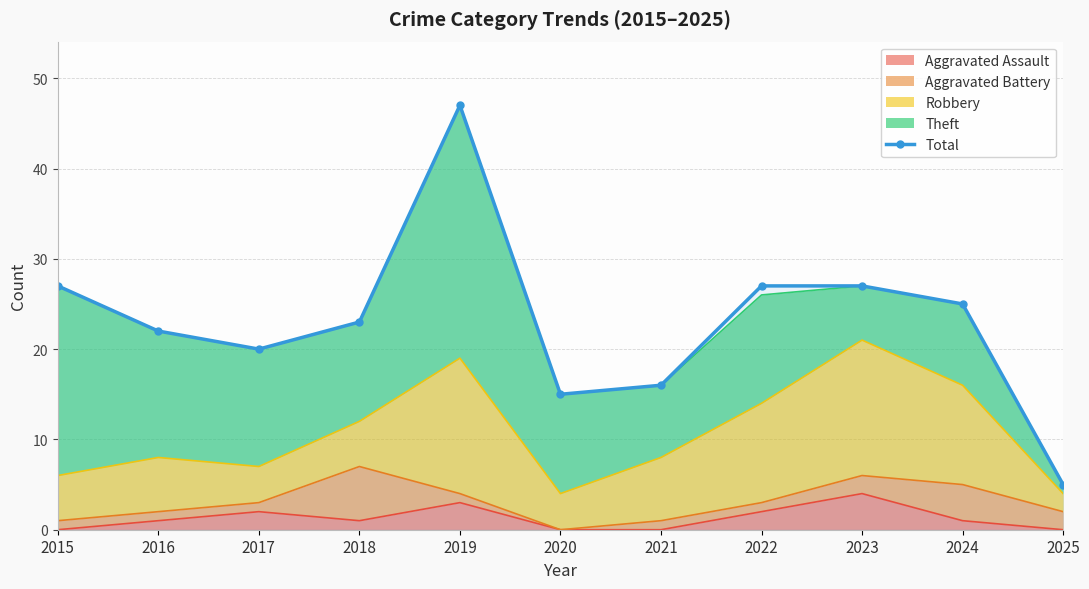

Between 2019 and 2018, which is larger?

2019